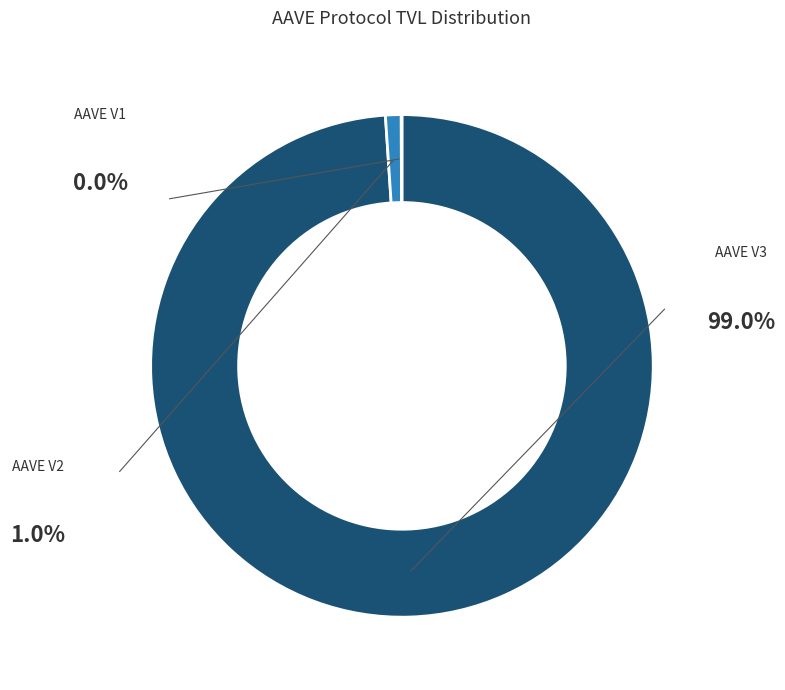

The AAVE V2 slice represents 1% of the pie. True or false?

True